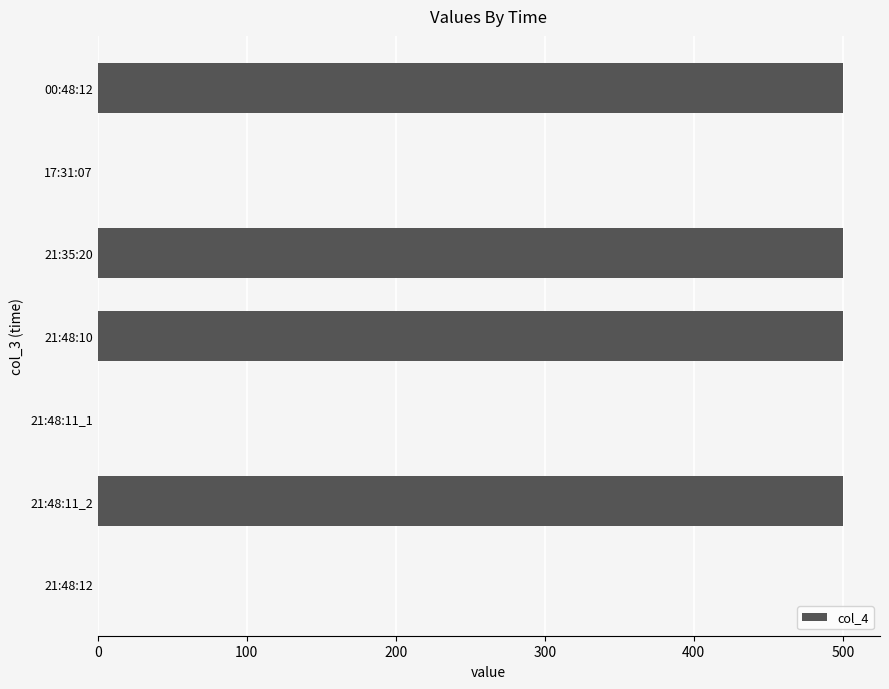

What is the change in value from 17:31:07 to 21:35:20?

+500